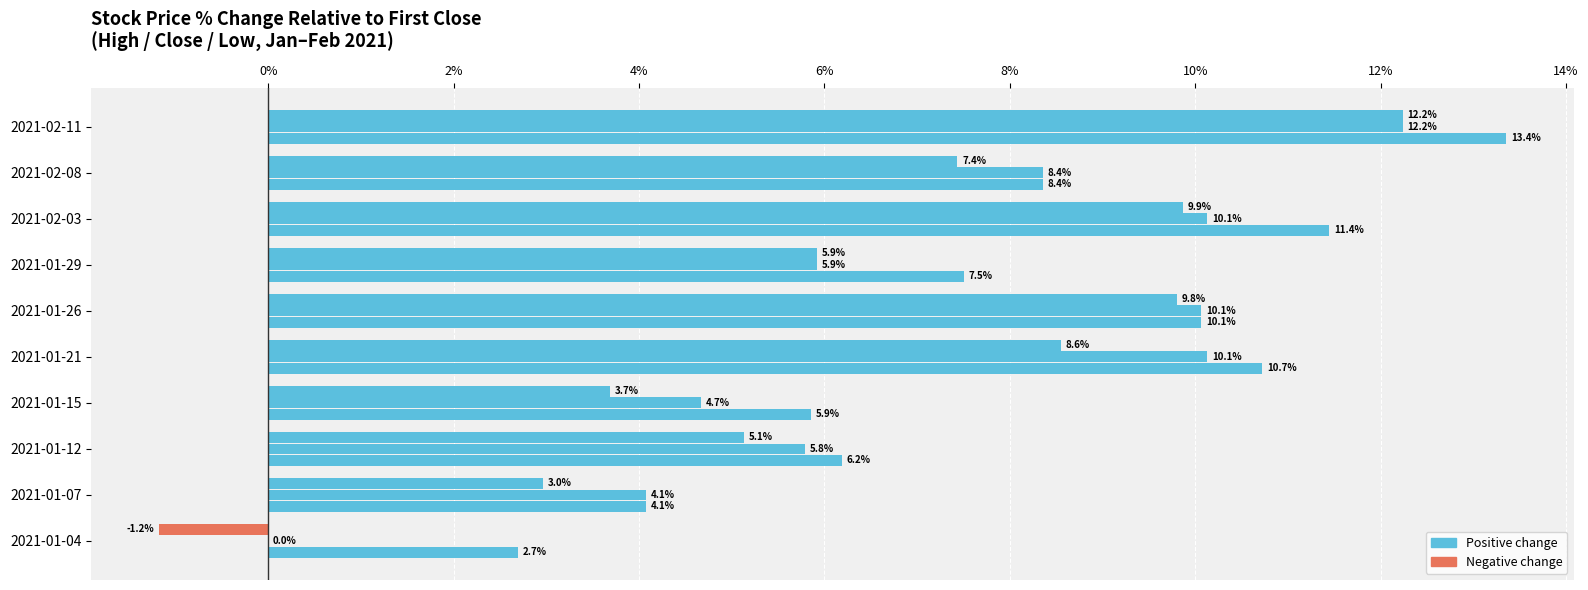

How many categories are shown in the chart?

10